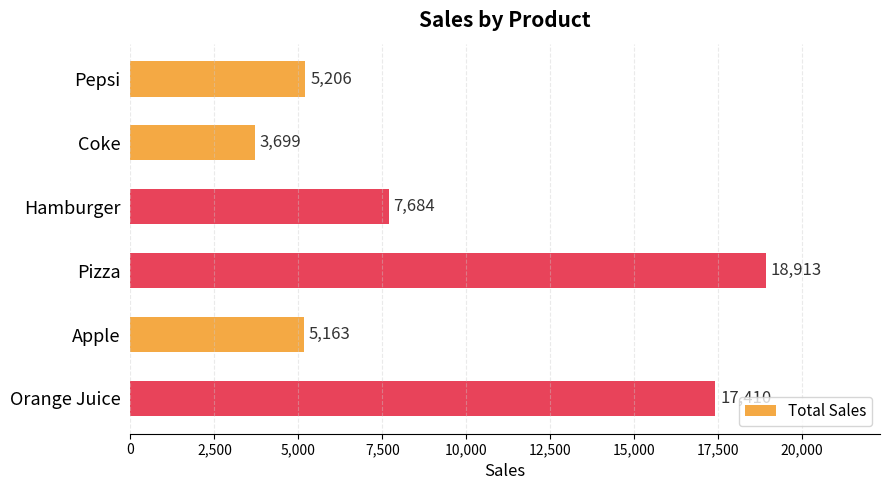

Are the bars grouped side by side (vs. stacked)?

No